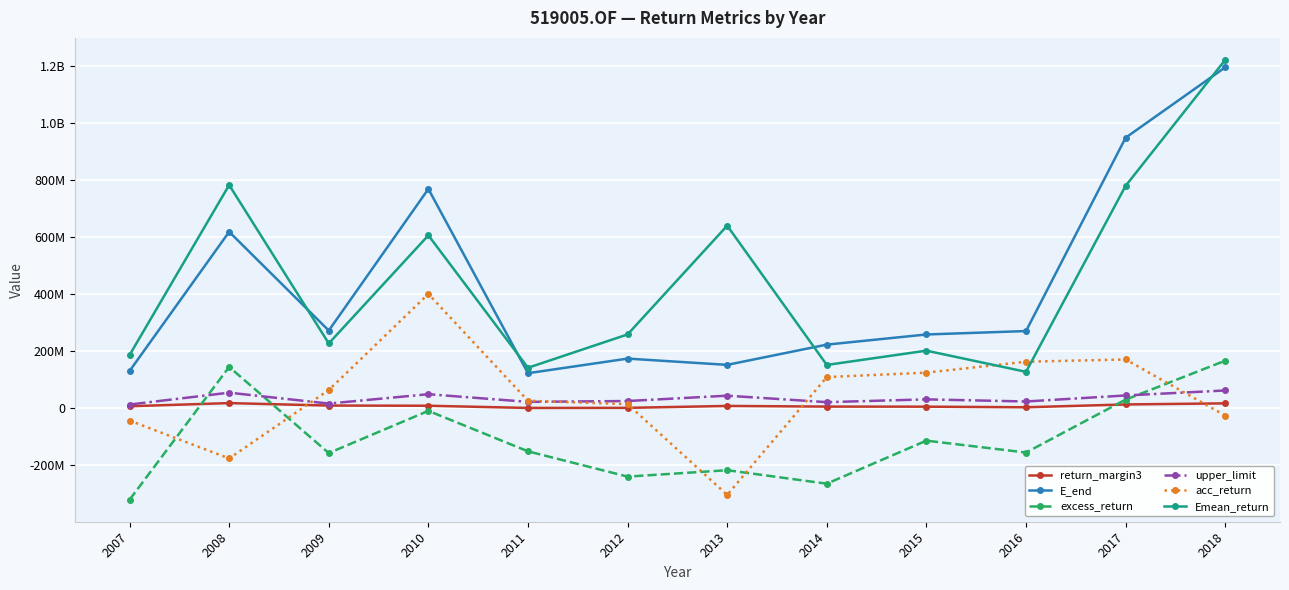

The E_end series shows 768288548.8 at 2010. True or false?

True